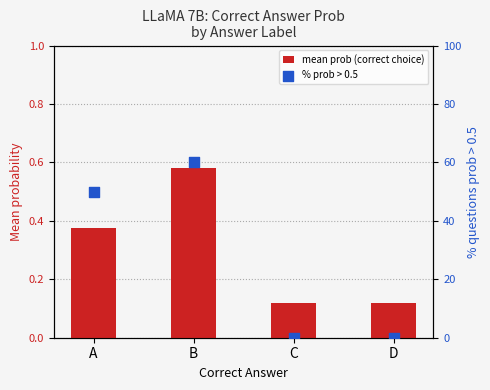

Is the value of % prob > 0.5 at D greater than the value of mean prob (correct choice) at D?

No